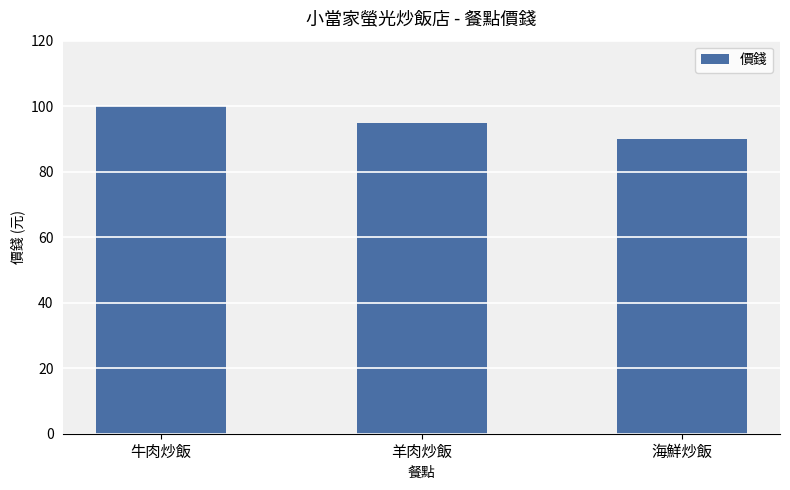

List the labels in order of value, smallest first.

海鮮炒飯, 羊肉炒飯, 牛肉炒飯